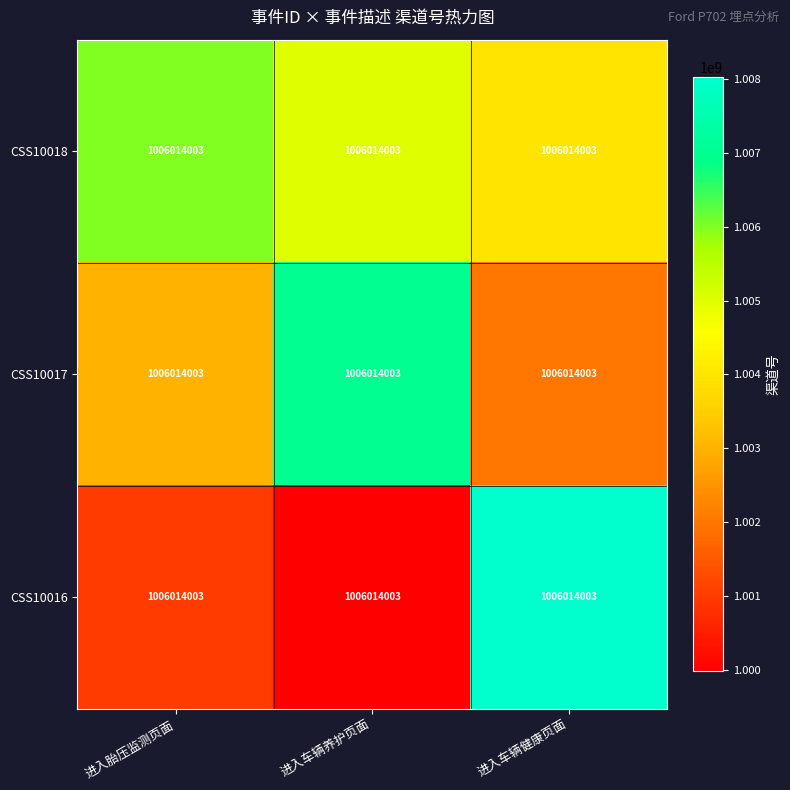

What is the difference between the highest and lowest values at 进入车辆健康页面?

6036084.0